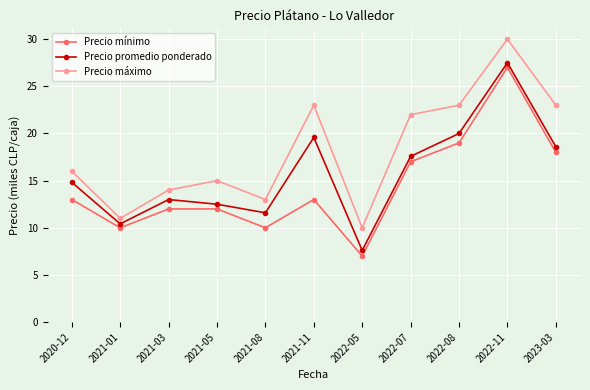

What is the spread (max minus min) of values at 2022-08?

4.0